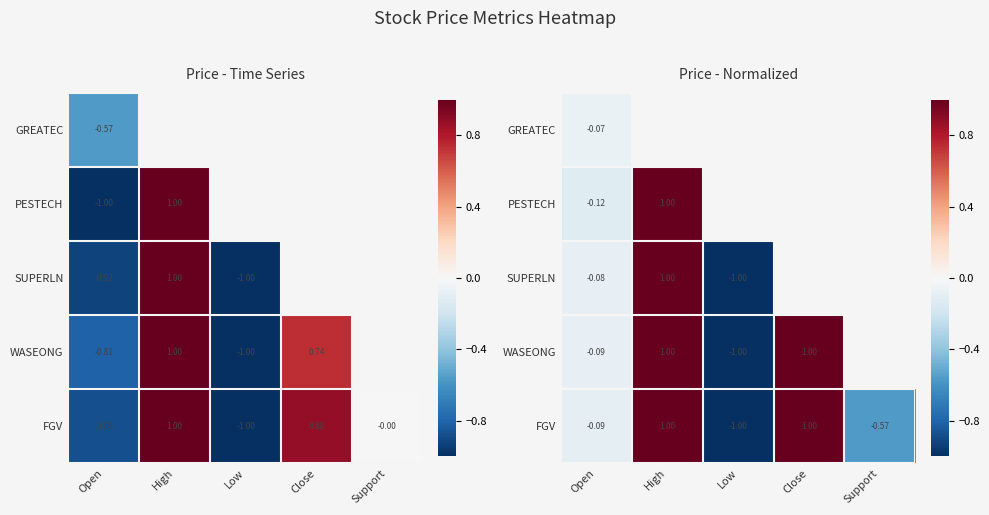

At which label does WASEONG first exceed 0?

High